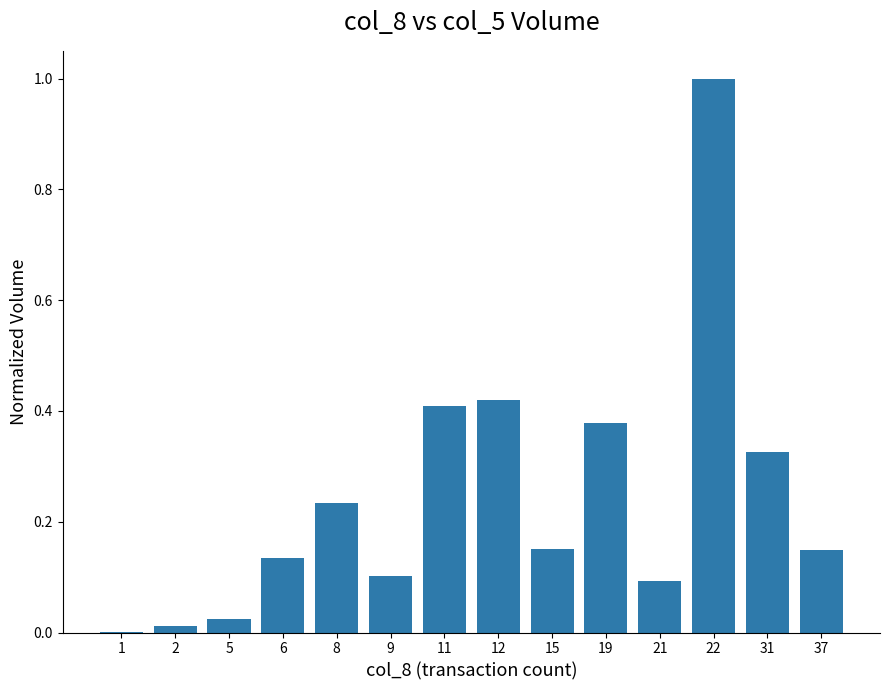

Which category has the highest value across all series?

22